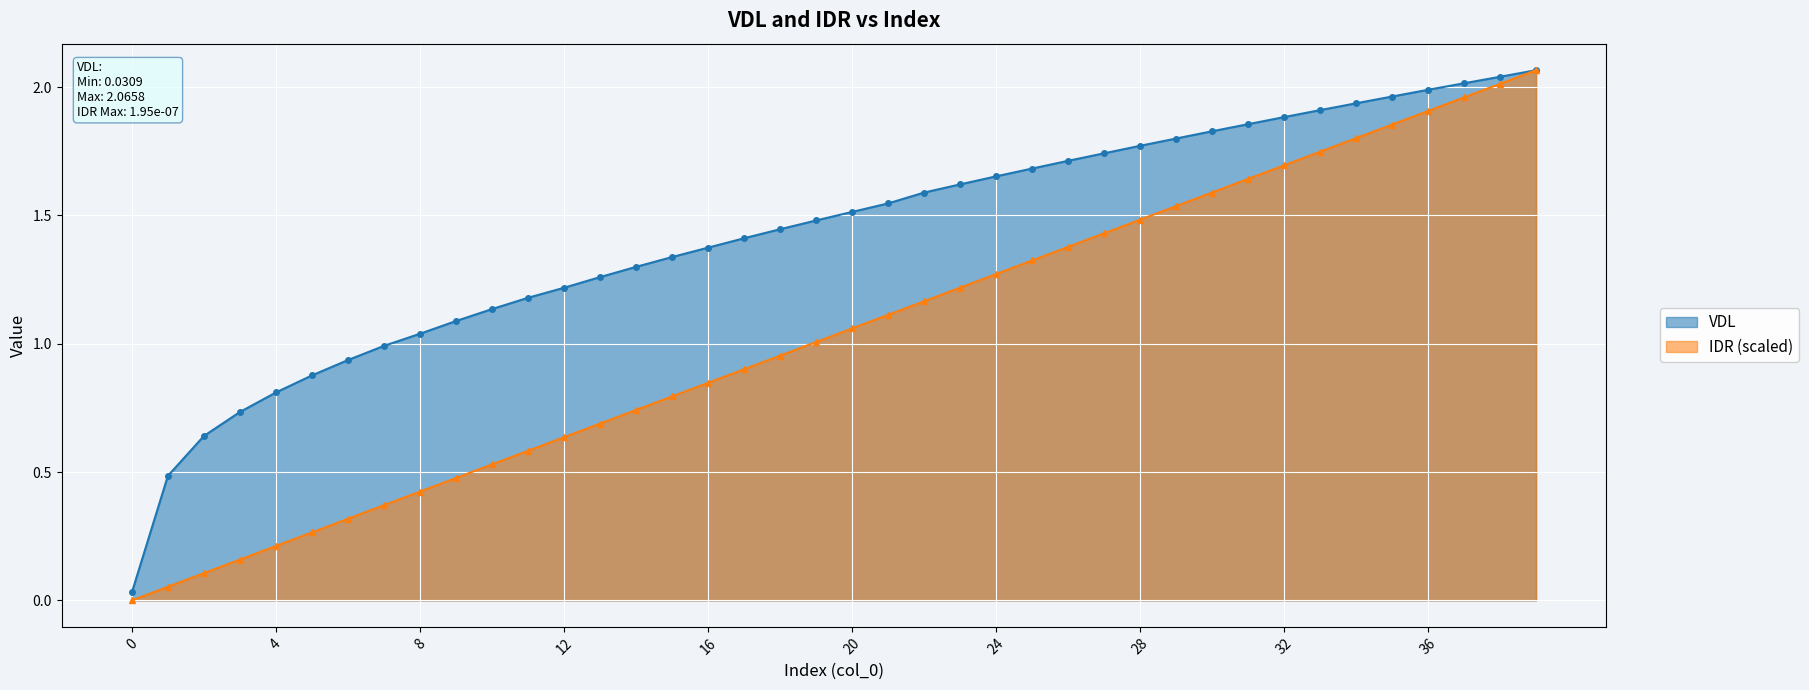

Reading left to right, extract all data points from this chart.

VDL: 0.0	0.5	0.6	0.7	0.8	0.9	0.9	1.0	1.0	1.1	1.1	1.2	1.2	1.3	1.3	1.3	1.4	1.4	1.4	1.5	1.5	1.5	1.6	1.6	1.7	1.7	1.7	1.7	1.8	1.8	1.8	1.9	1.9	1.9	1.9	2.0	2.0	2.0	2.0	2.1
IDR: 0.0	0.1	0.1	0.2	0.2	0.3	0.3	0.4	0.4	0.5	0.5	0.6	0.6	0.7	0.7	0.8	0.8	0.9	1.0	1.0	1.1	1.1	1.2	1.2	1.3	1.3	1.4	1.4	1.5	1.5	1.6	1.6	1.7	1.7	1.8	1.9	1.9	2.0	2.0	2.1